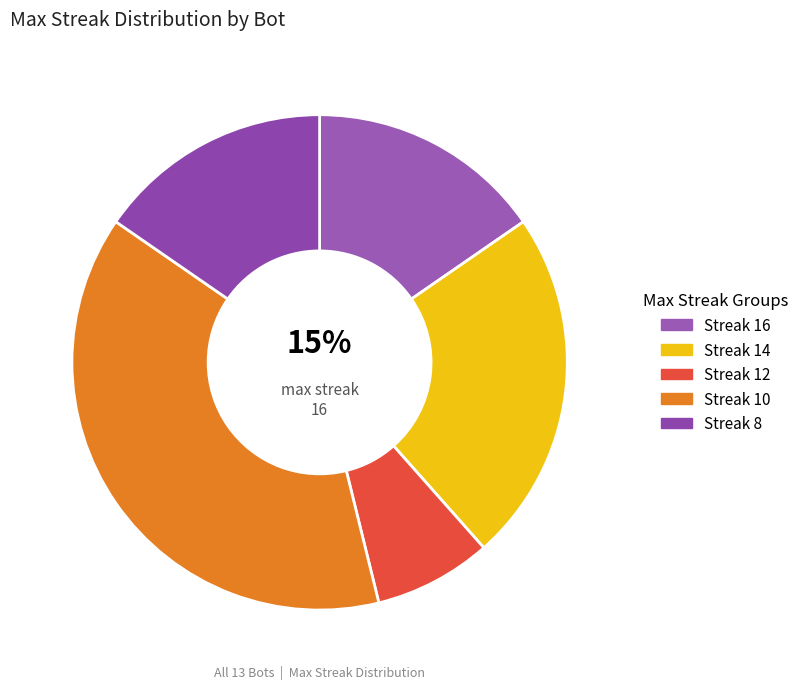

How many slices are in this pie chart?

5